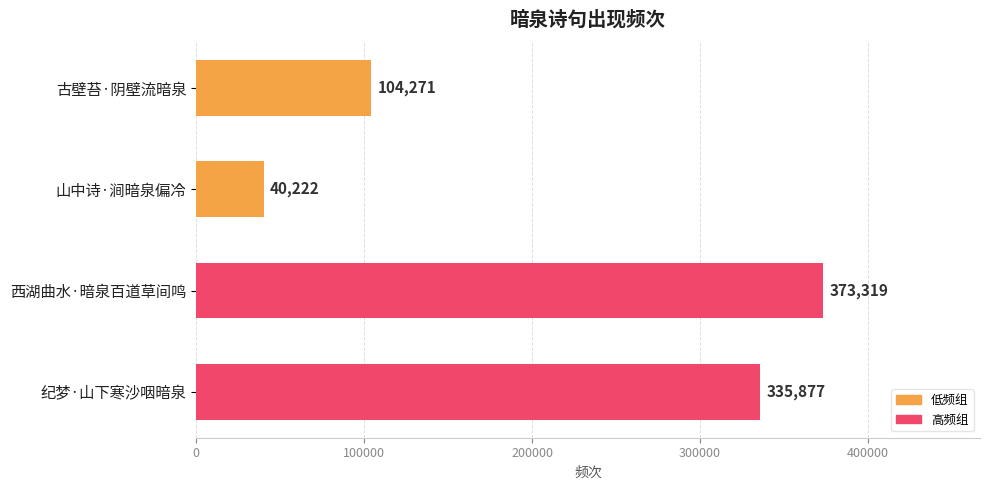

How many series are shown in this chart?

1